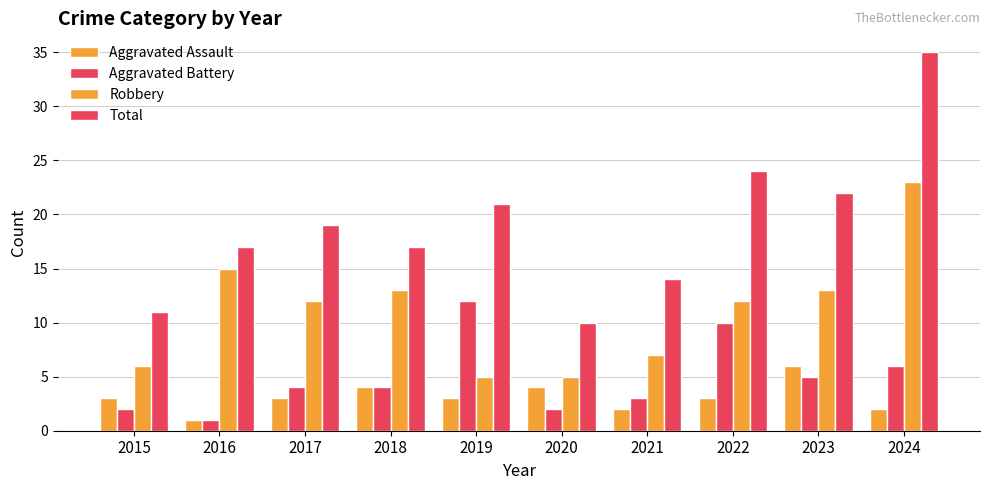

What is the maximum value shown in the chart?

35